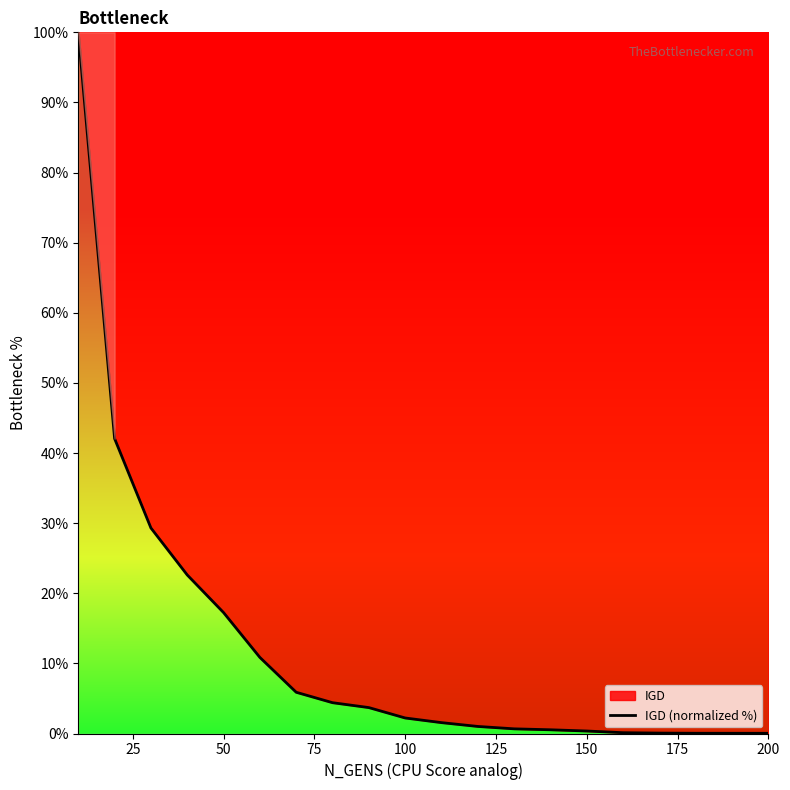

How many lines are shown in the chart?

1